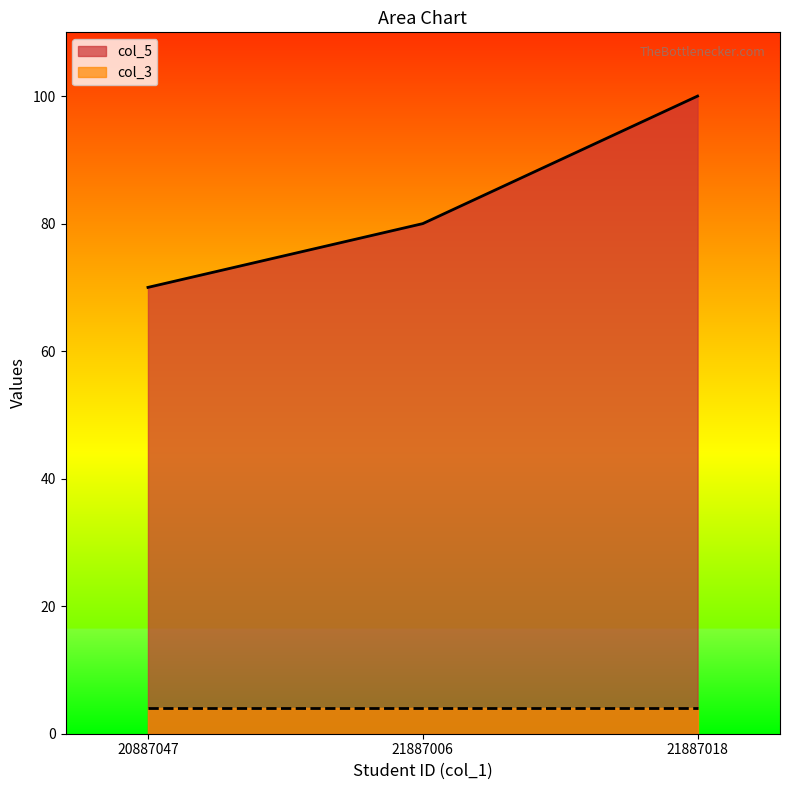

How many distinct data groups are displayed?

2